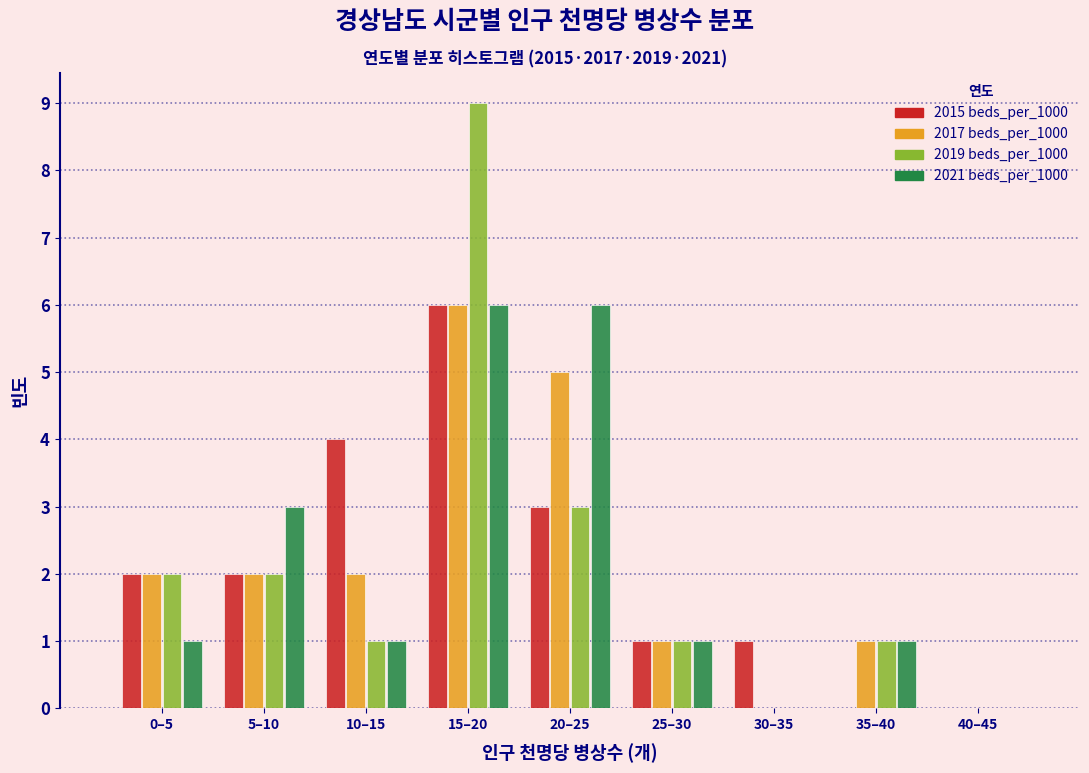

Is the value of 2017 beds_per_1000 at 10–15 greater than the value of 2015 beds_per_1000 at 10–15?

No